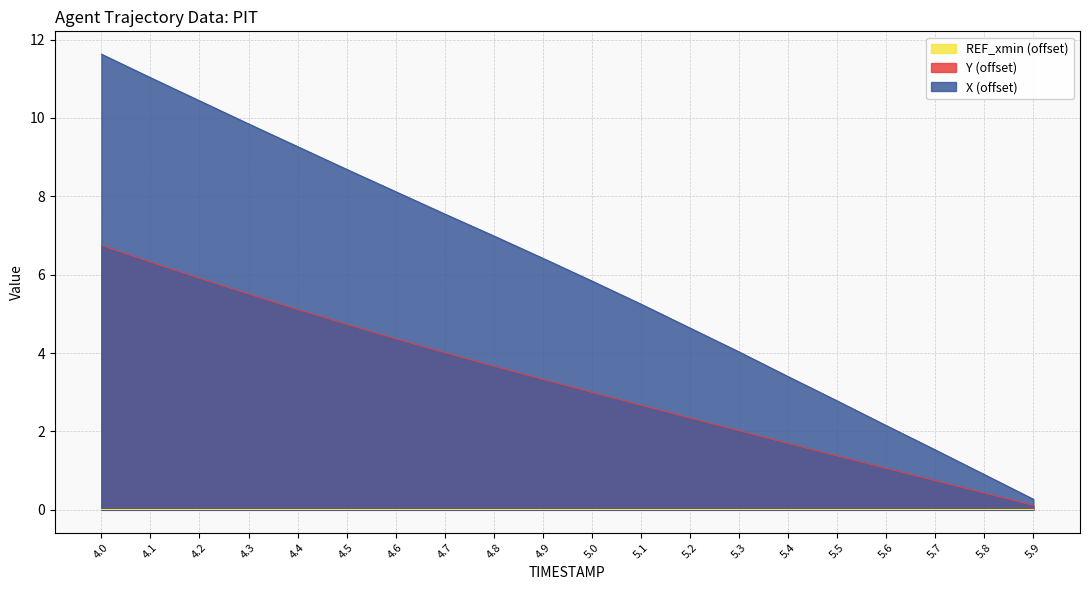

What is the greatest value displayed?

11.6